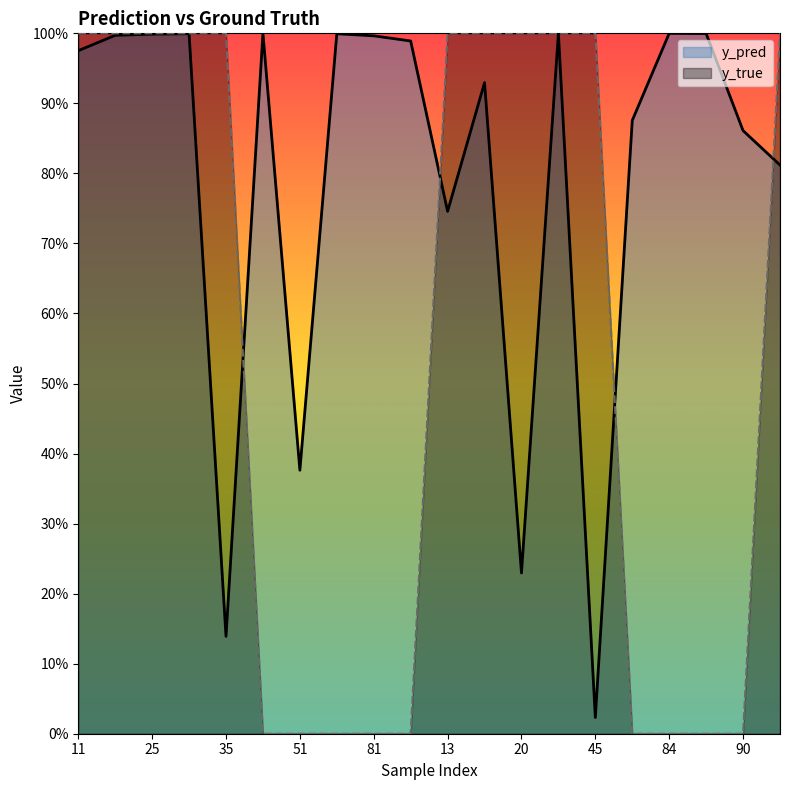

How many y_true values are between 0 and 1?

20